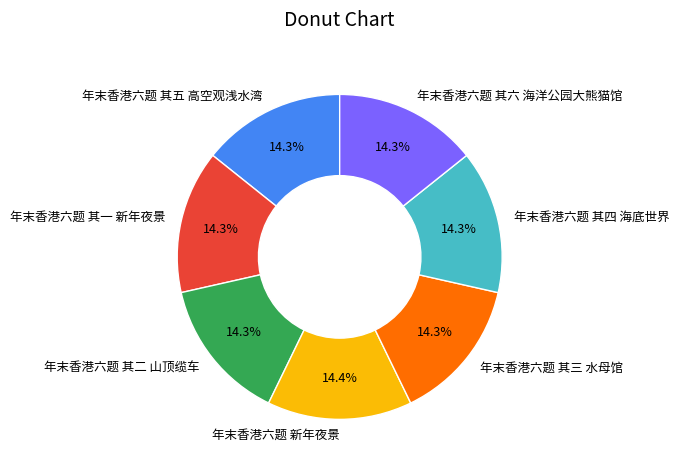

How much of the chart is everything except 年末香港六题 其一 新年夜景?

85.7%